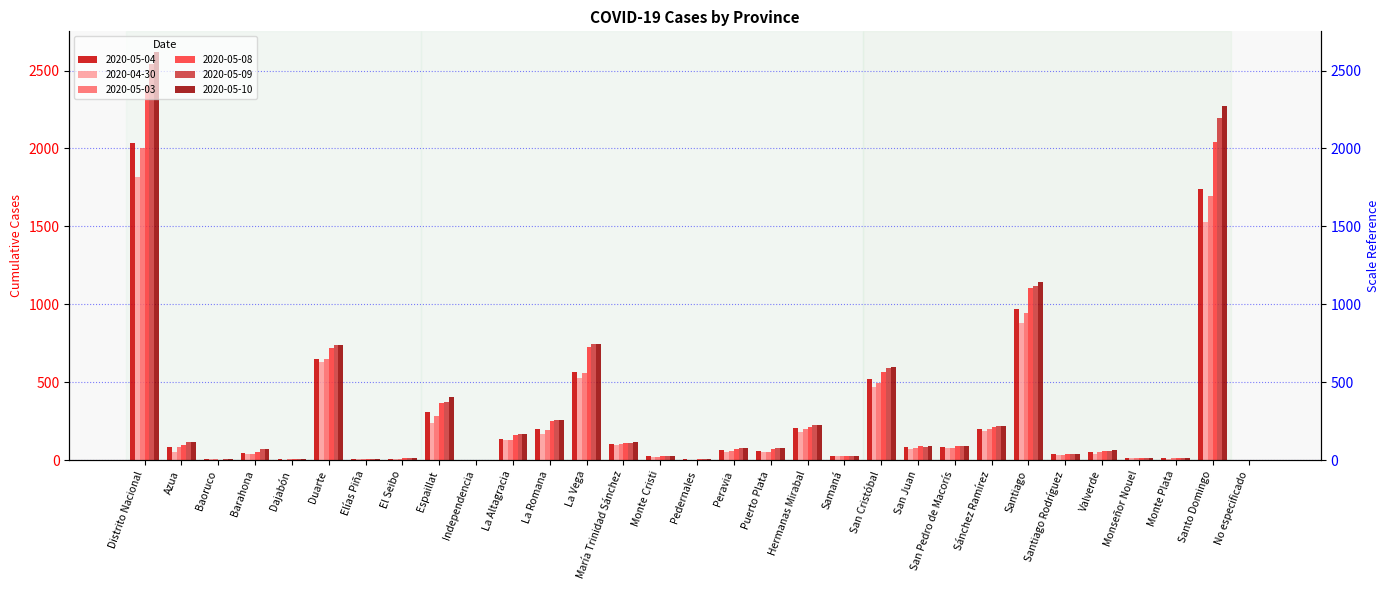

Rank the categories by 2020-05-10 value from highest to lowest.

Distrito Nacional, Santo Domingo, Santiago, La Vega, Duarte, San Cristóbal, Espaillat, La Romana, Hermanas Mirabal, Sánchez Ramírez, La Altagracia, Azua, María Trinidad Sánchez, San Pedro de Macorís, San Juan, Puerto Plata, Peravia, Barahona, Valverde, Santiago Rodríguez, Samaná, Monte Cristi, Monte Plata, El Seibo, Monseñor Nouel, Elías Piña, Baoruco, Dajabón, Pedernales, Independencia, No especificado